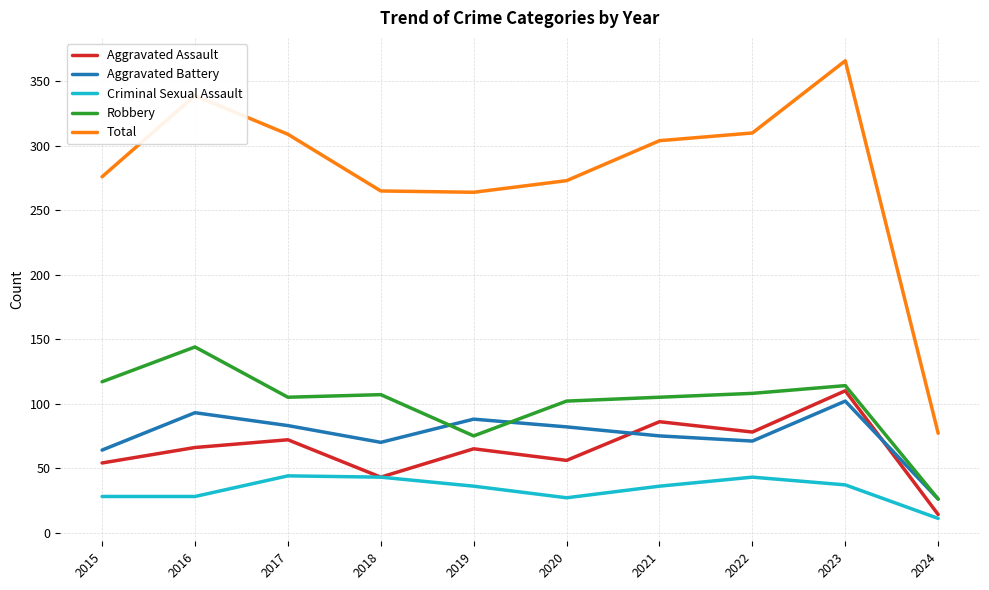

What is the smallest value displayed?

11